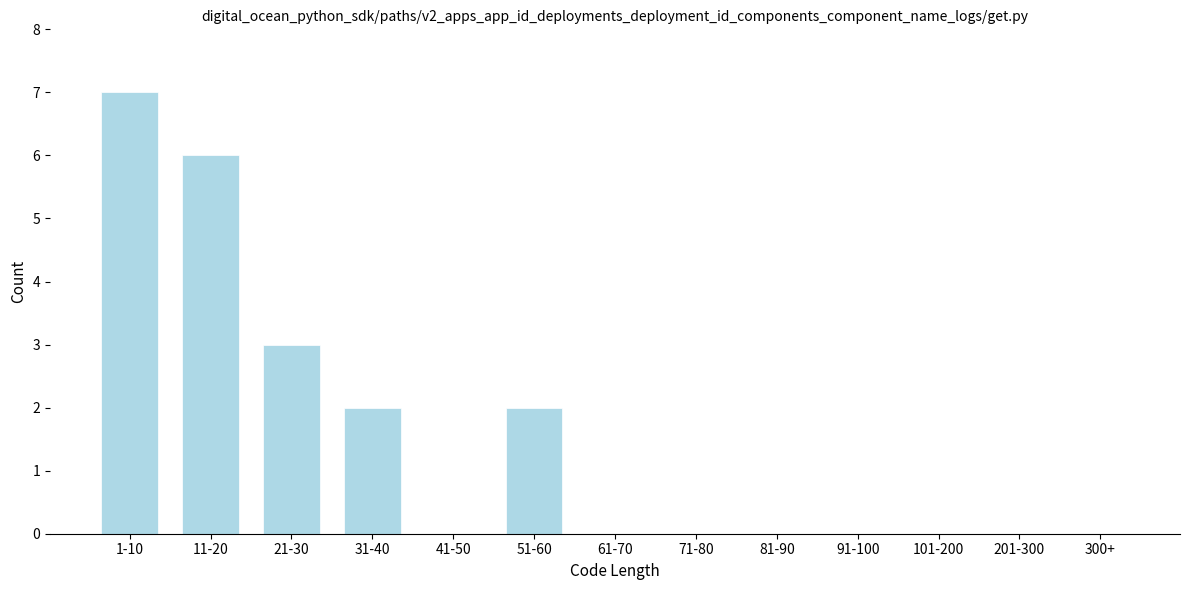

Reading right to left, extract all data points from this chart.

300+=0	201-300=0	101-200=0	91-100=0	81-90=0	71-80=0	61-70=0	51-60=2	41-50=0	31-40=2	21-30=3	11-20=6	1-10=7